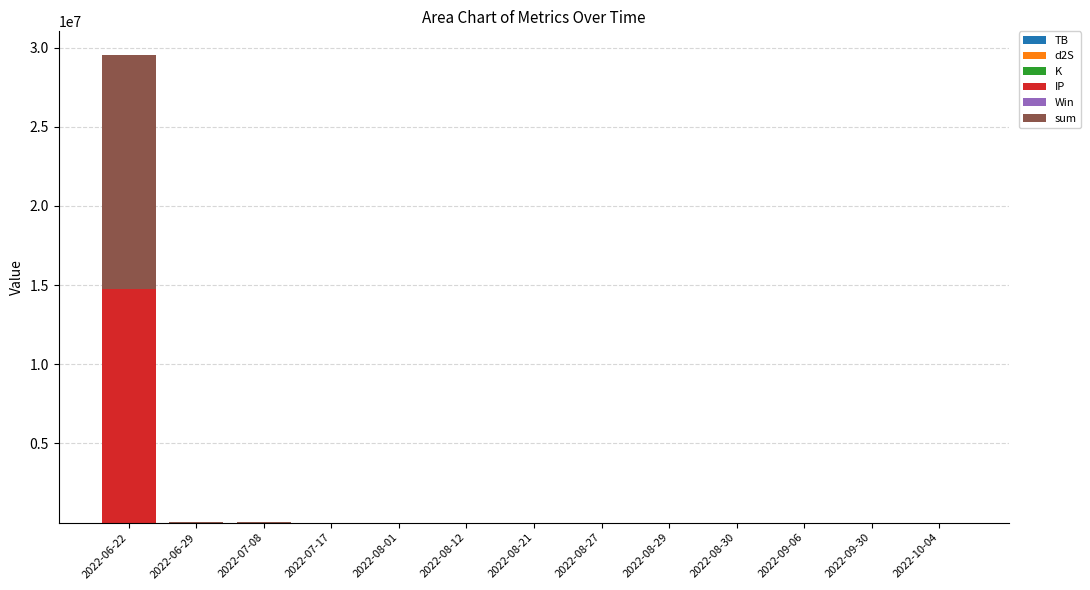

At which category is the sum across all series the highest?

2022-06-22